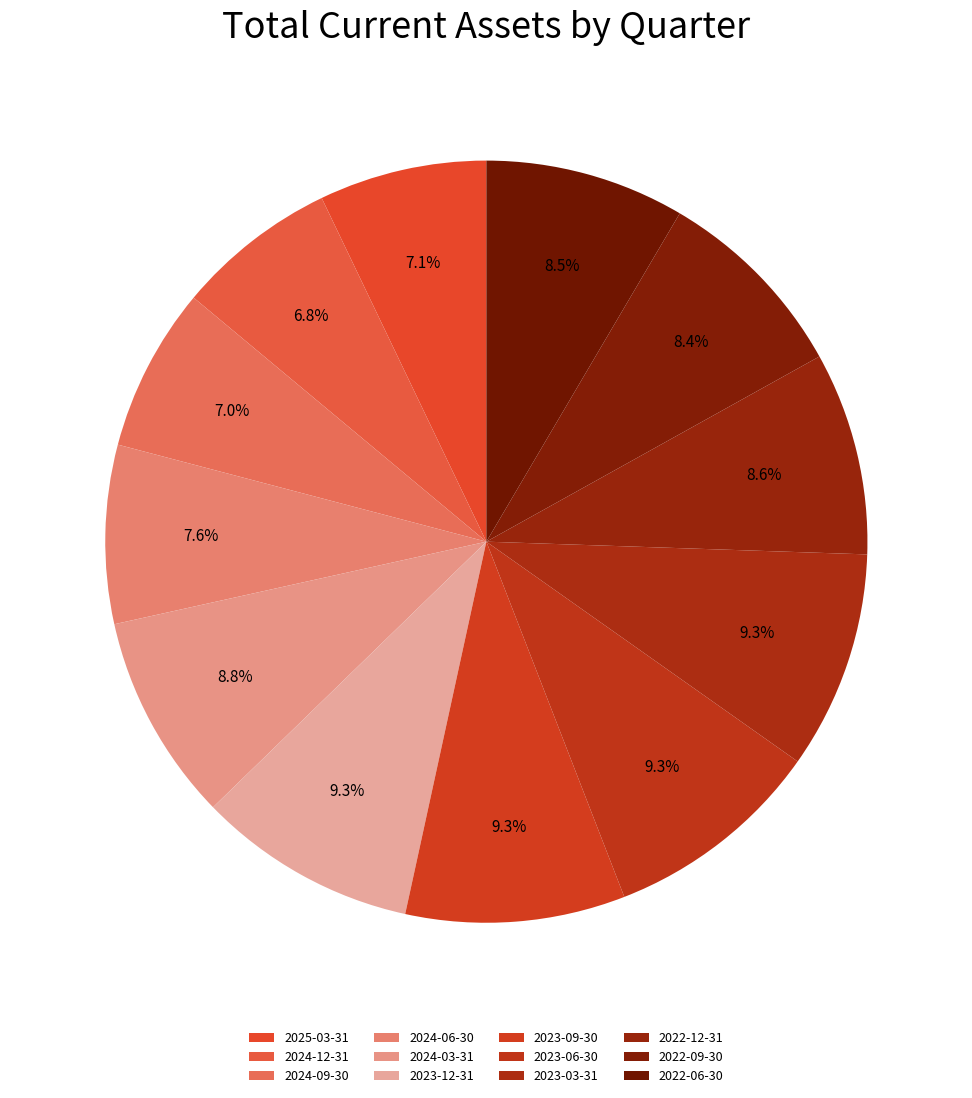

Which slice is the smallest?

2024-12-31